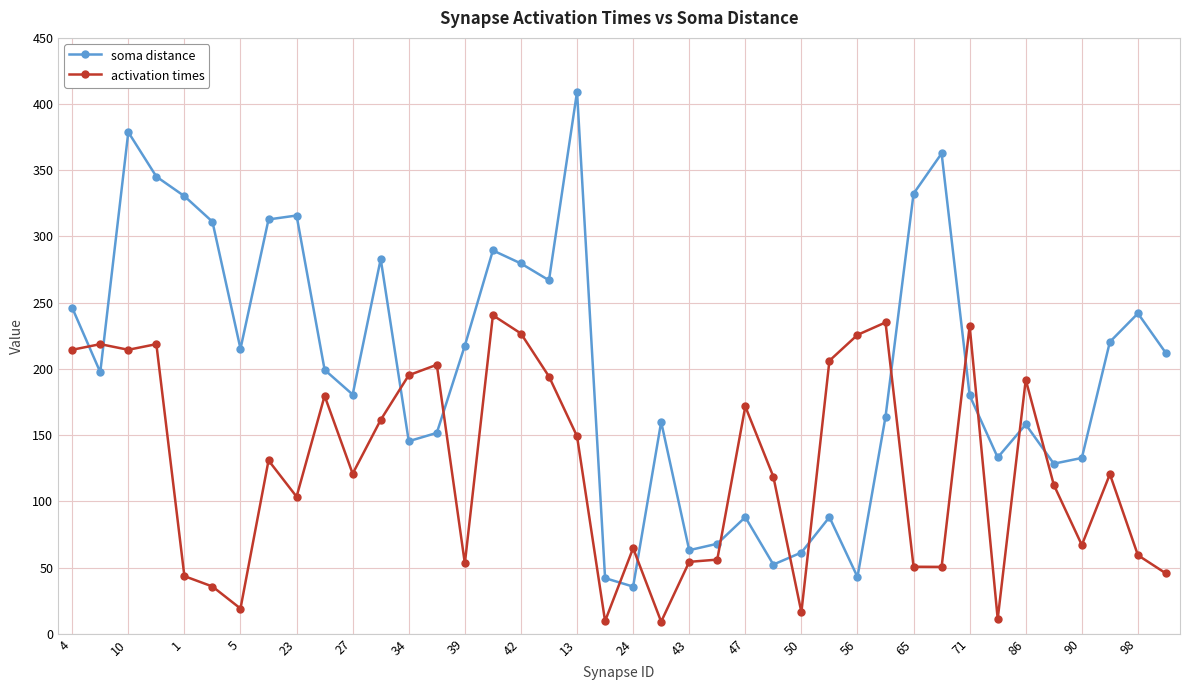

In soma distance, how many points are higher than both neighbors (excluding endpoints)?

11